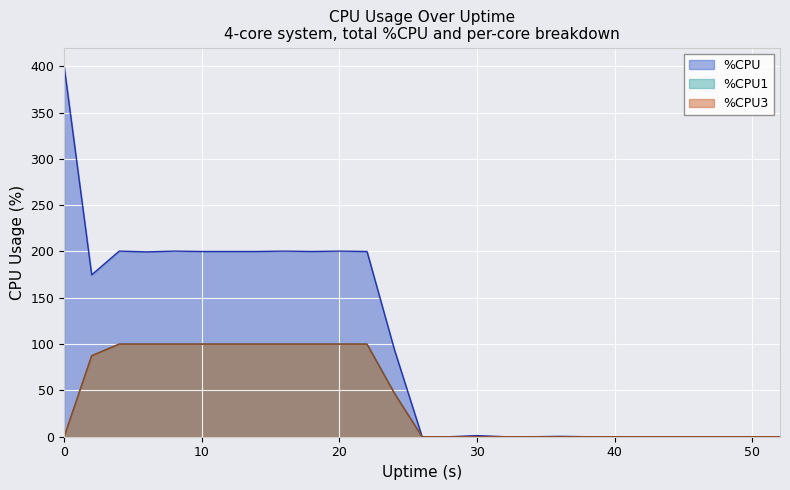

Reading left to right, what are all the values shown in this chart?

%CPU line: 400.0	174.8	200.4	199.6	200.4	200.0	200.0	200.0	200.4	200.0	200.4	200.0	93.6	0.0	0.0	1.2	0.0	0.0	0.4	0.0	0.0	0.0	0.0	0.0	0.0	0.0	0.0
%CPU1 line: 0.0	87.5	100.0	100.0	100.0	100.0	100.0	100.0	100.0	100.0	100.0	100.0	47.0	0.0	0.0	0.0	0.0	0.0	0.0	0.0	0.0	0.0	0.0	0.0	0.0	0.0	0.0
%CPU3 line: 0.0	87.4	100.0	100.0	100.0	100.0	100.0	100.0	100.0	100.0	100.0	100.0	46.5	0.0	0.0	0.0	0.0	0.0	0.0	0.0	0.0	0.0	0.0	0.0	0.0	0.0	0.0